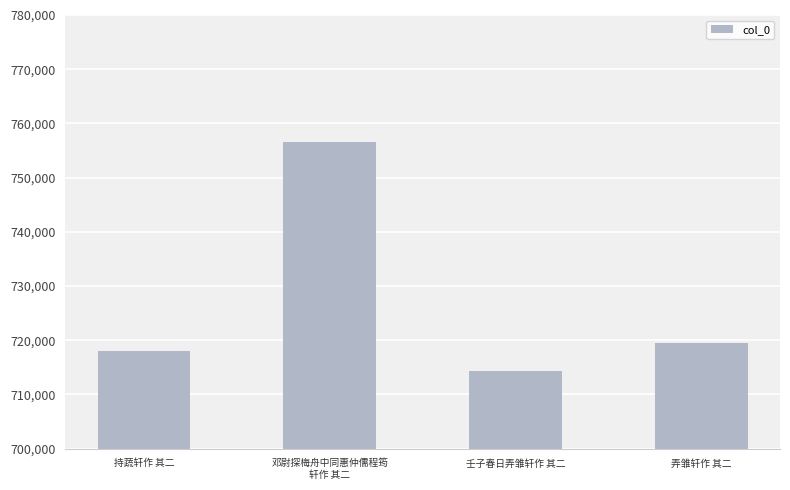

Which category has the lowest value across all series?

壬子春日弄雏轩作 其二